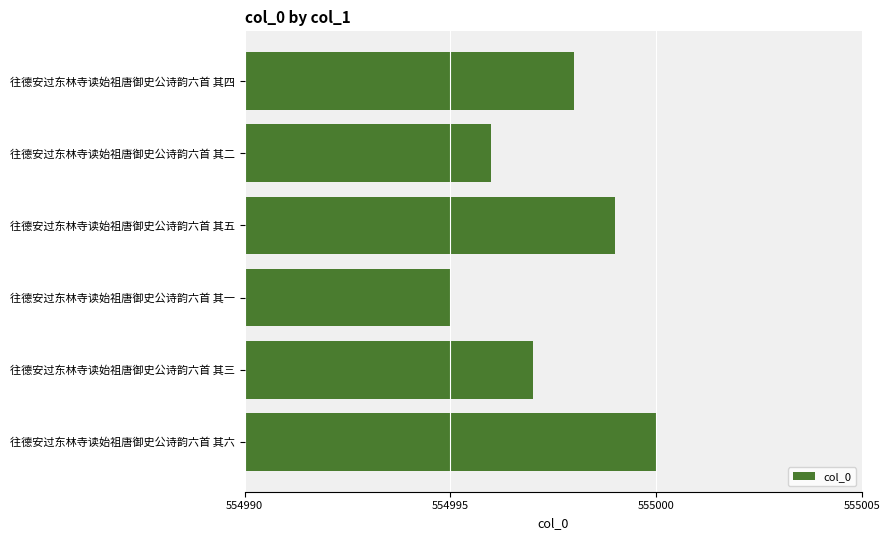

True or false: the data shows 554999 at 往德安过东林寺读始祖唐御史公诗韵六首 其五.

True